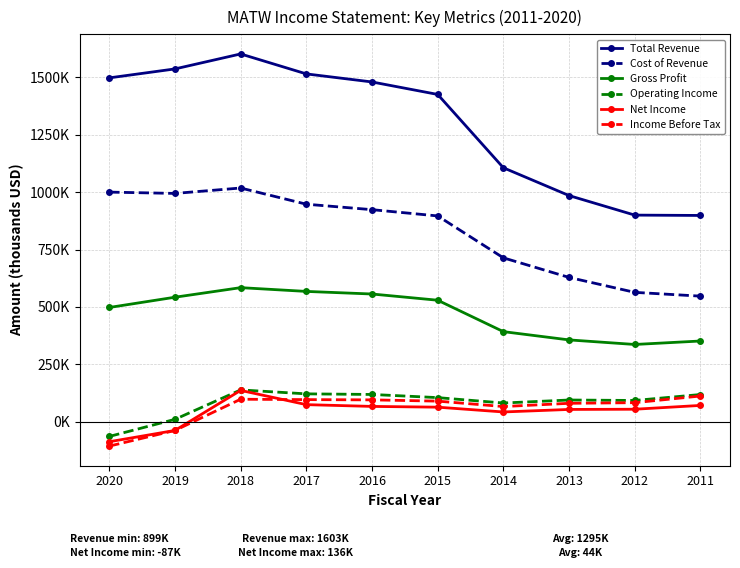

What is the sum of all Total Revenue values?

12951500